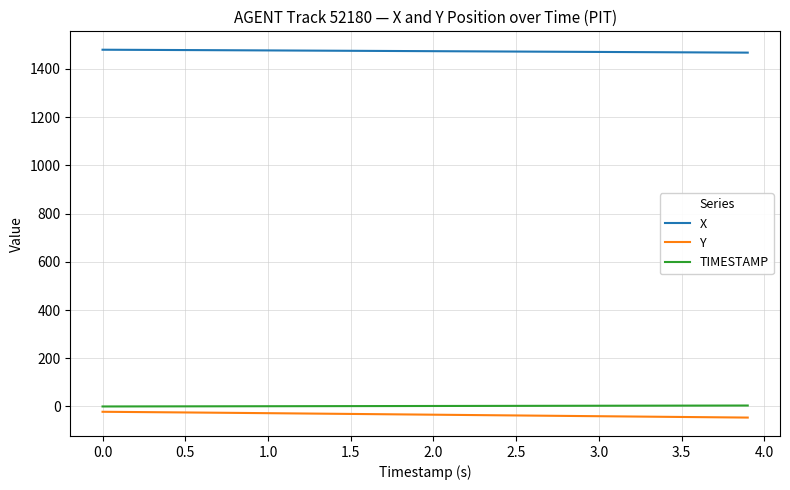

True or false: TIMESTAMP and Y cross at least once.

False